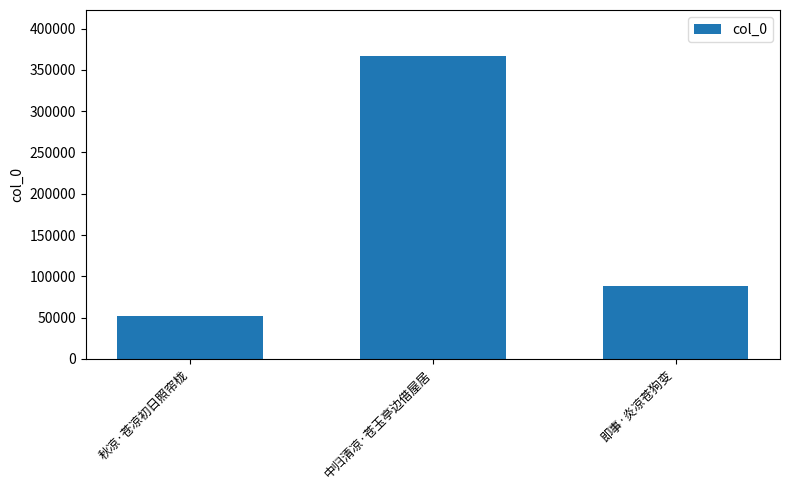

Is it true that the value at 中归清凉·苍玉亭边借屋居 is 367325?

True